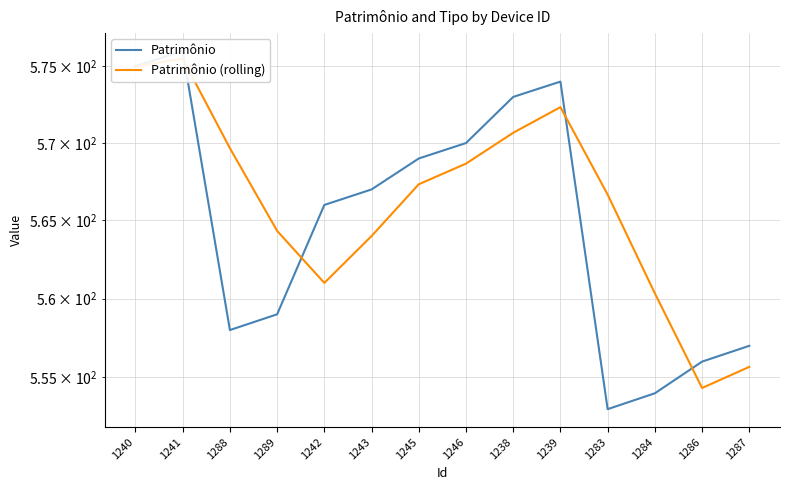

How many values in the Patrimônio series exceed 567?

6